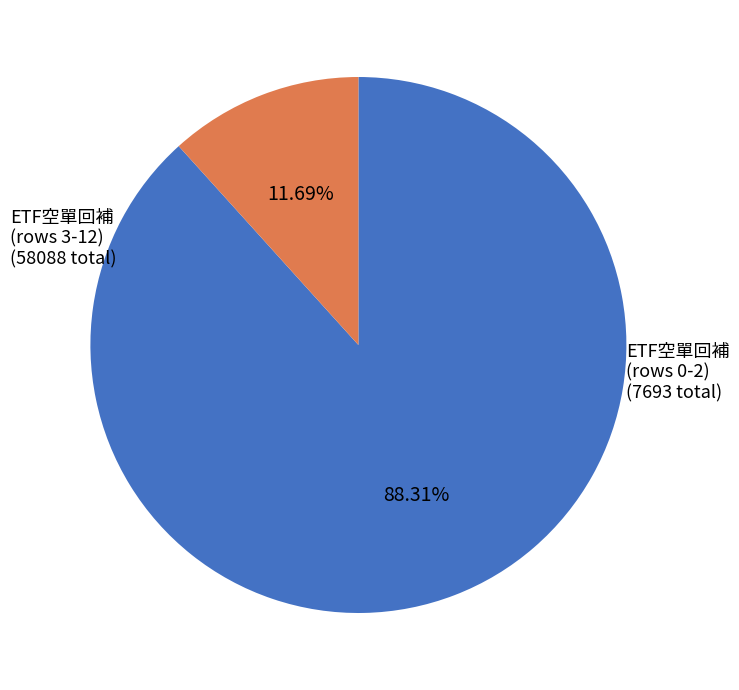

Is there any slice that represents more than half of the pie?

Yes